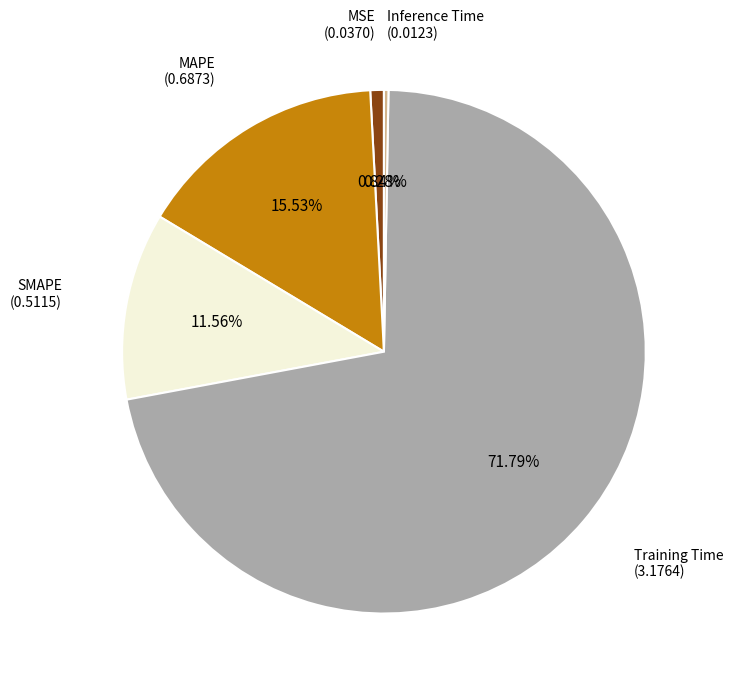

Count the number of slices in the pie.

5